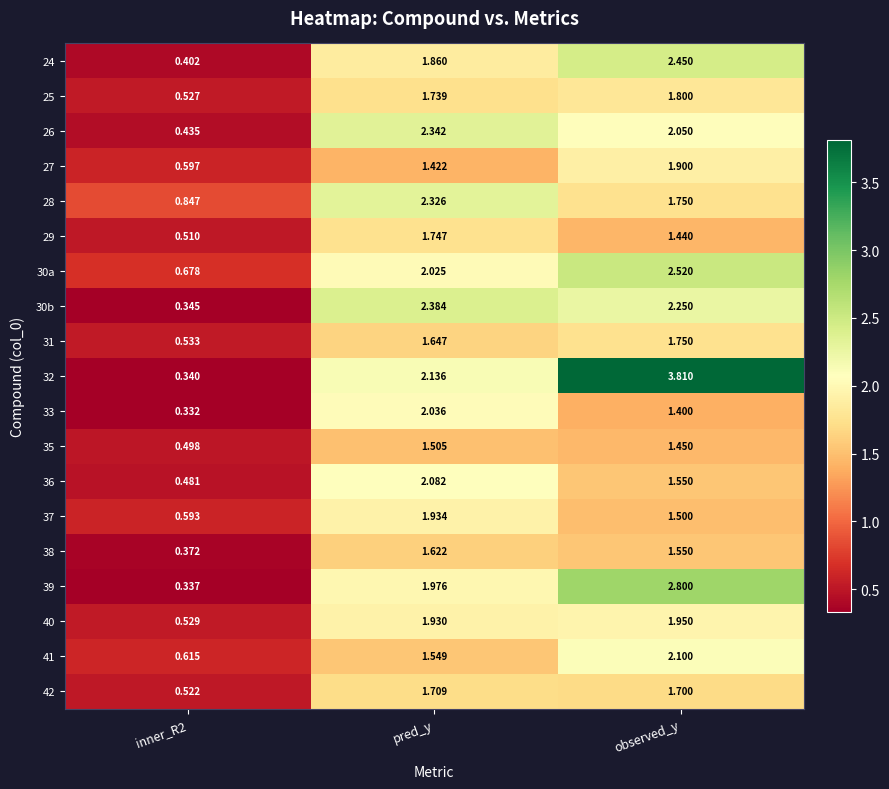

Where is 33 nearest to the value 1?

observed_y